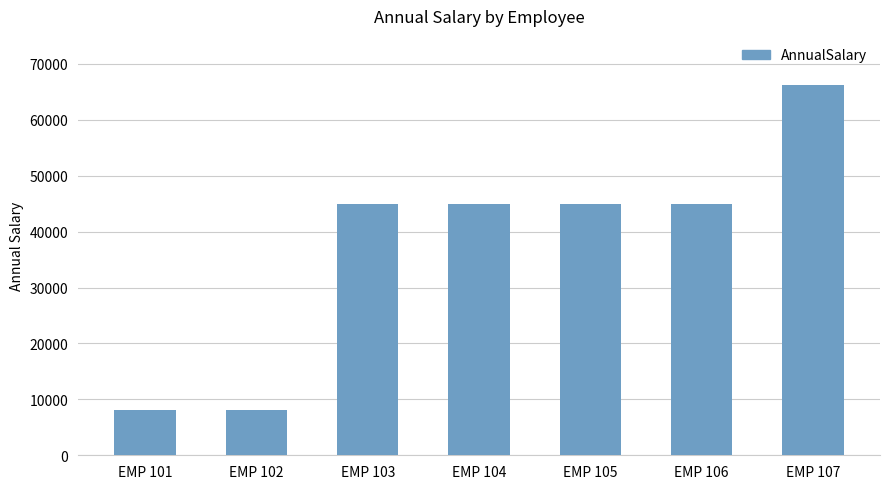

What is the maximum value shown in the chart?

66170.0